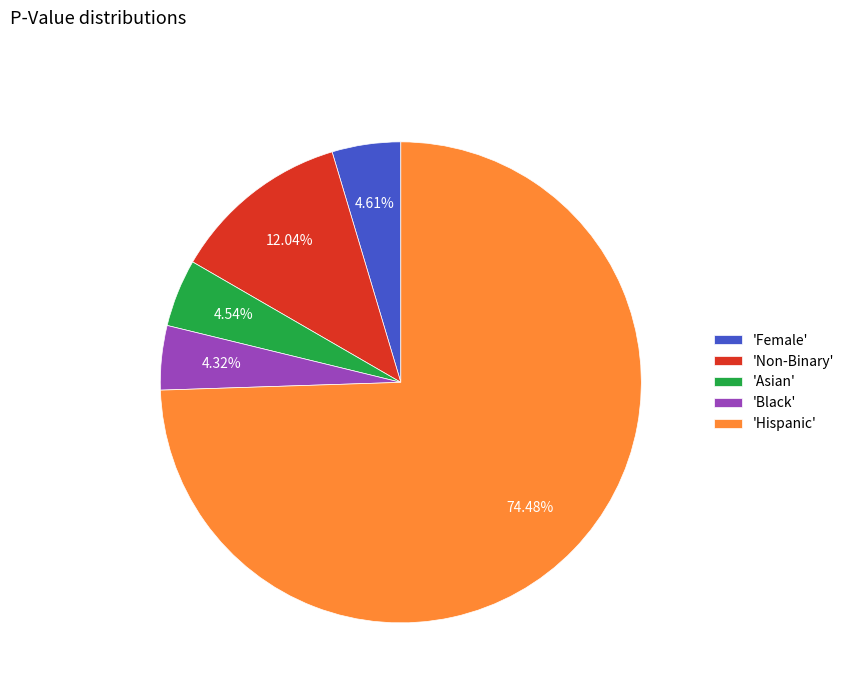

Count the number of slices in the pie.

5